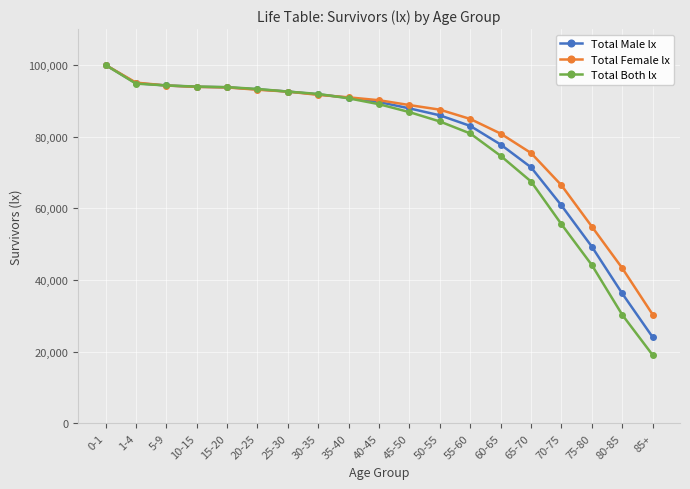

Which series changed the most between 5-9 and 30-35?

Total Female lx